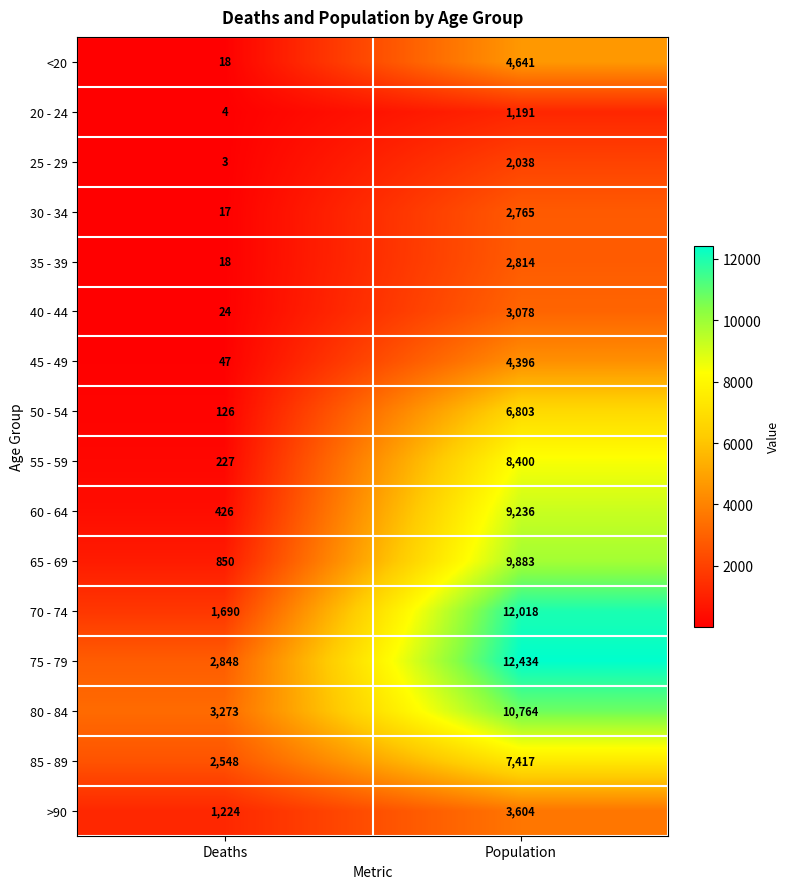

At which category is the sum across all series the highest?

Population